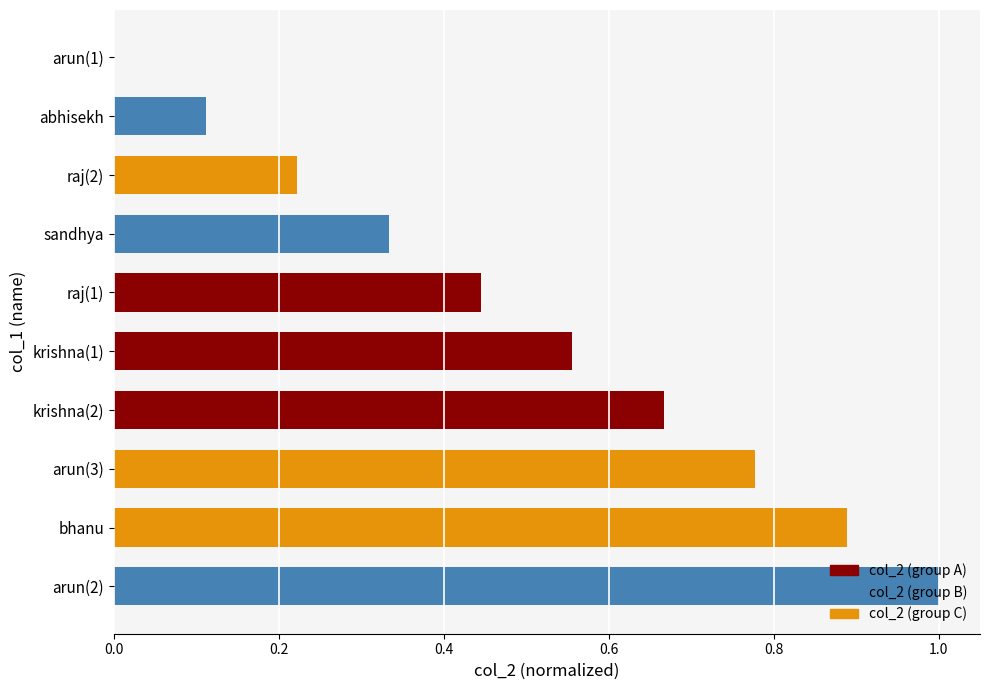

Between abhisekh and bhanu, which is larger?

bhanu